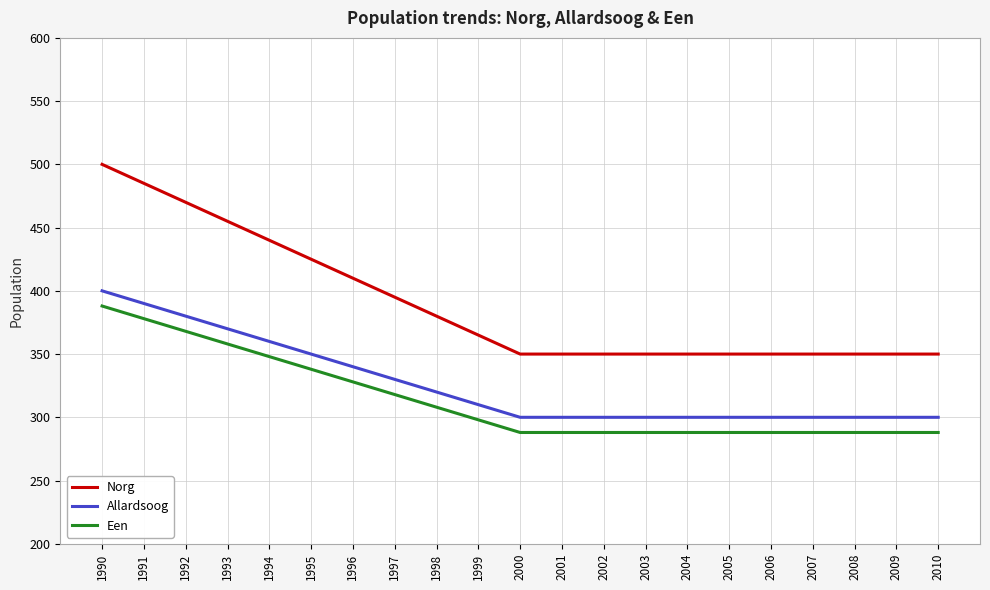

Reading left to right, list all the values displayed in this chart.

Norg: 1990=500	1991=485	1992=470	1993=455	1994=440	1995=425	1996=410	1997=395	1998=380	1999=365	2000=350	2001=350	2002=350	2003=350	2004=350	2005=350	2006=350	2007=350	2008=350	2009=350	2010=350
Allardsoog: 1990=400	1991=390	1992=380	1993=370	1994=360	1995=350	1996=340	1997=330	1998=320	1999=310	2000=300	2001=300	2002=300	2003=300	2004=300	2005=300	2006=300	2007=300	2008=300	2009=300	2010=300
Een: 1990=388	1991=378	1992=368	1993=358	1994=348	1995=338	1996=328	1997=318	1998=308	1999=298	2000=288	2001=288	2002=288	2003=288	2004=288	2005=288	2006=288	2007=288	2008=288	2009=288	2010=288